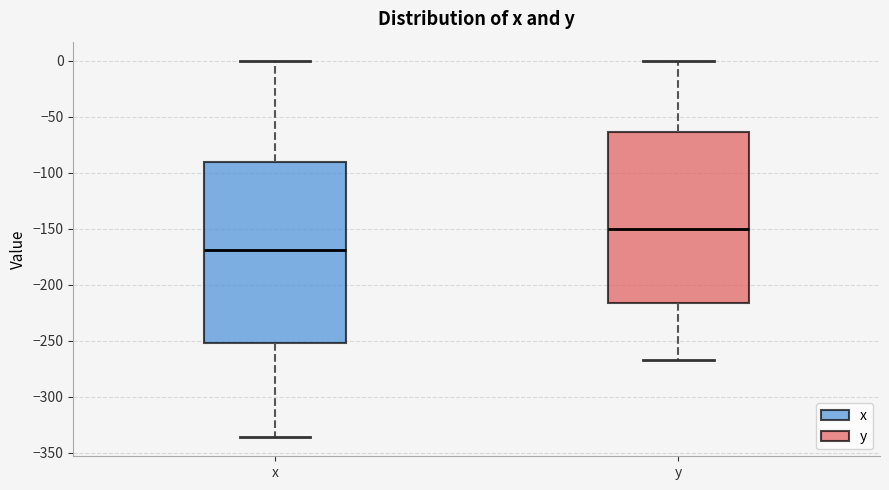

Reading left to right, read every box against the y-axis: the position of its median line, the range the box covers, and the ends of its whiskers. The values are not printed on the chart, so give them approximately, as read against the axis.

x: median -170, box -250 to -90, whiskers -335 to 0
y: median -150, box -215 to -65, whiskers -265 to 0